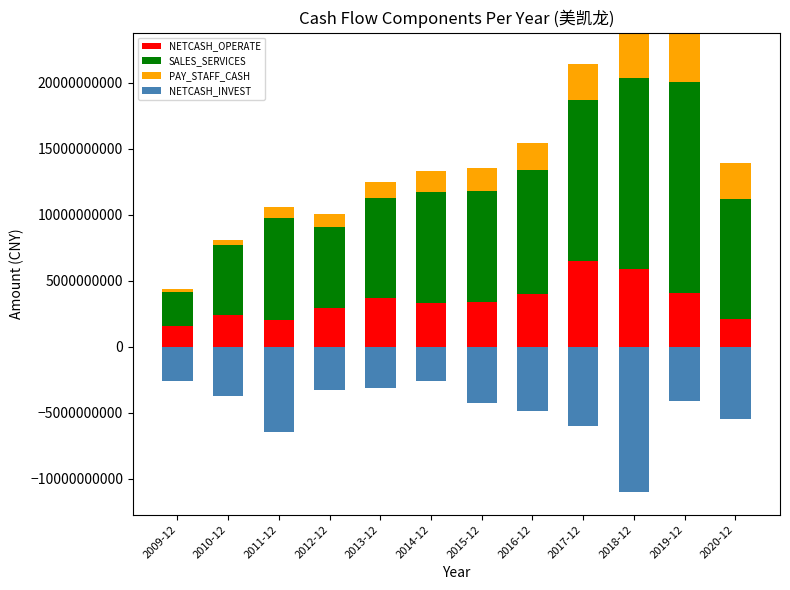

What is the value of the SALES_SERVICES bar at the 2nd from the left?

5324731847.9